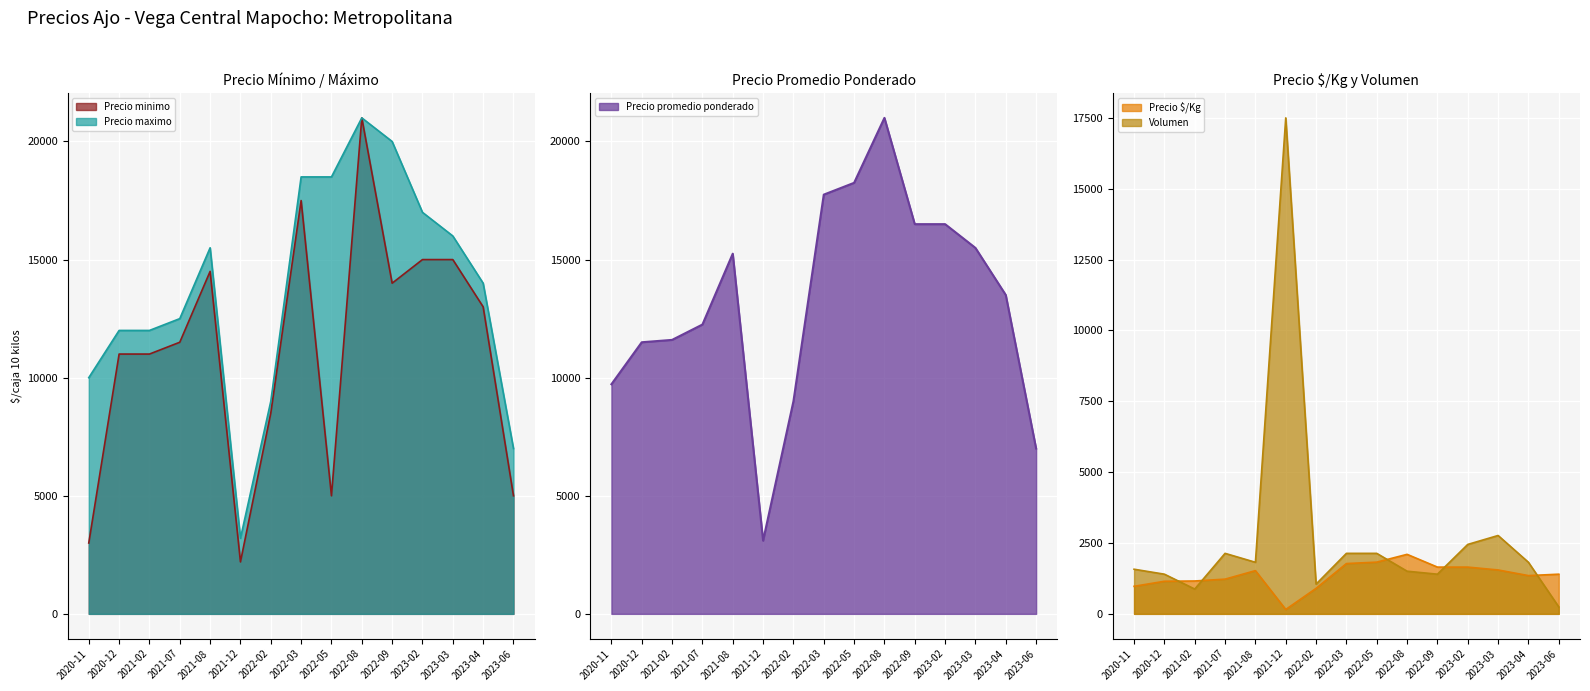

How many times do Precio minimo and Volumen cross each other?

2